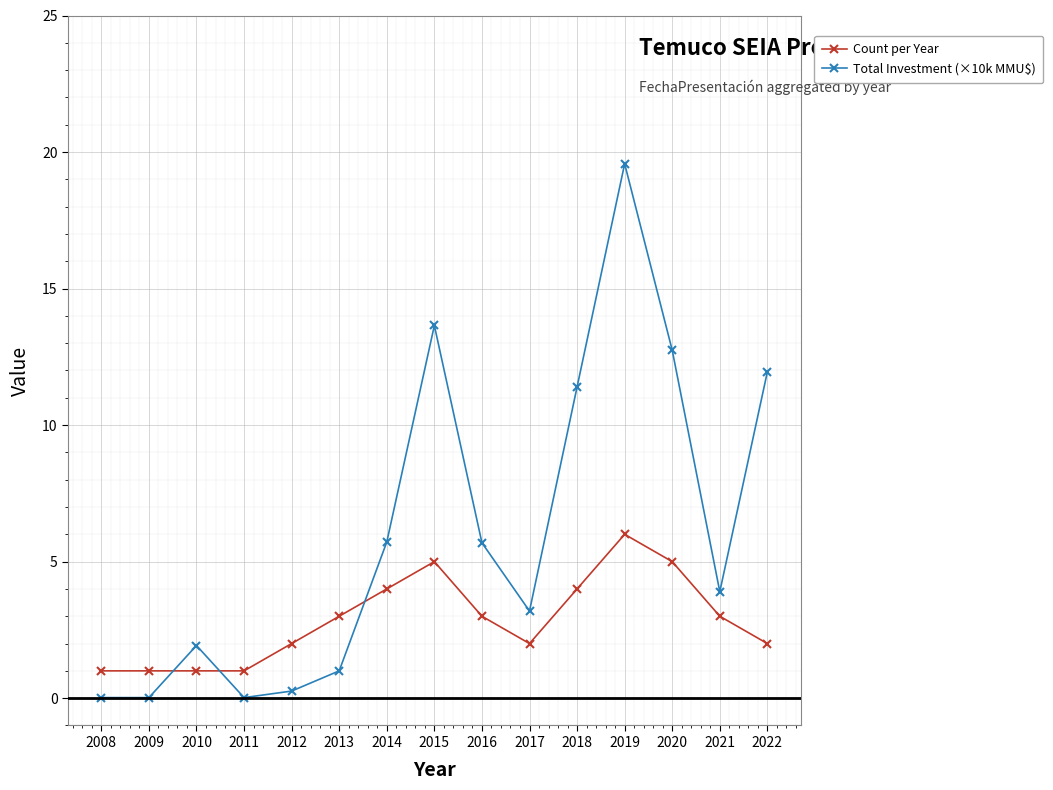

What is the value of the Count per Year point at the 4th from the left?

1.0